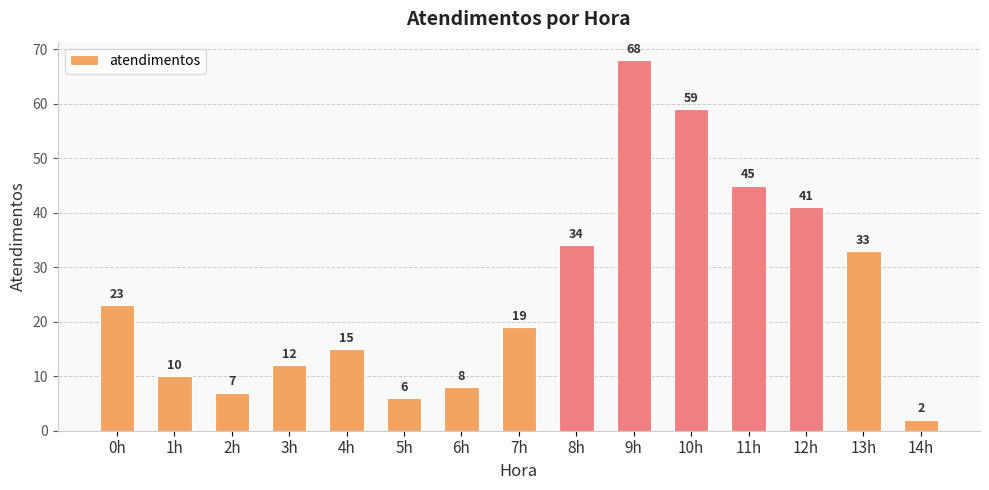

Rank the categories by value from highest to lowest.

9h, 10h, 11h, 12h, 8h, 13h, 0h, 7h, 4h, 3h, 1h, 6h, 2h, 5h, 14h